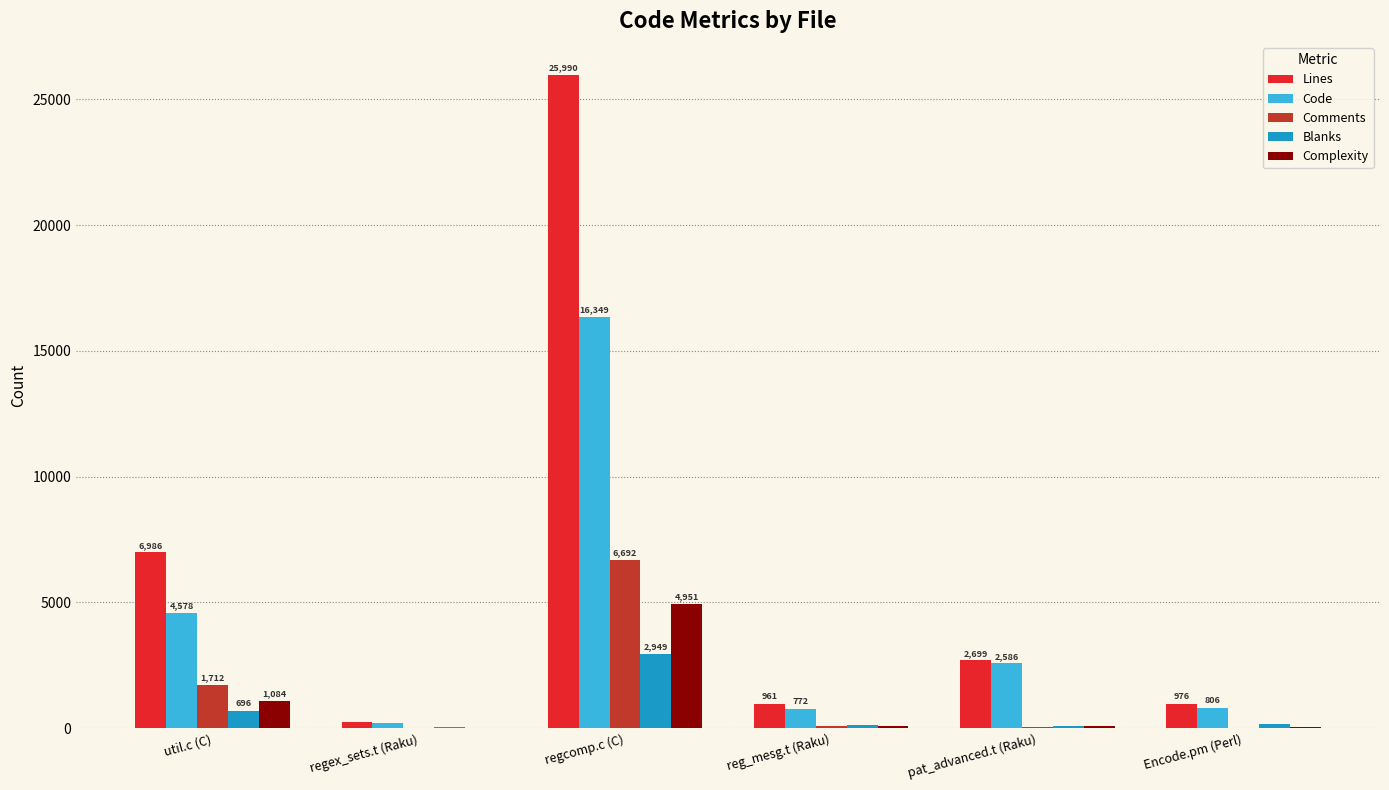

Reading left to right, extract all data points from this chart.

Lines: 6986	237	25990	961	2699	976
Code: 4578	187	16349	772	2586	806
Comments: 1712	14	6692	74	39	16
Blanks: 696	36	2949	115	74	154
Complexity: 1084	16	4951	96	91	53